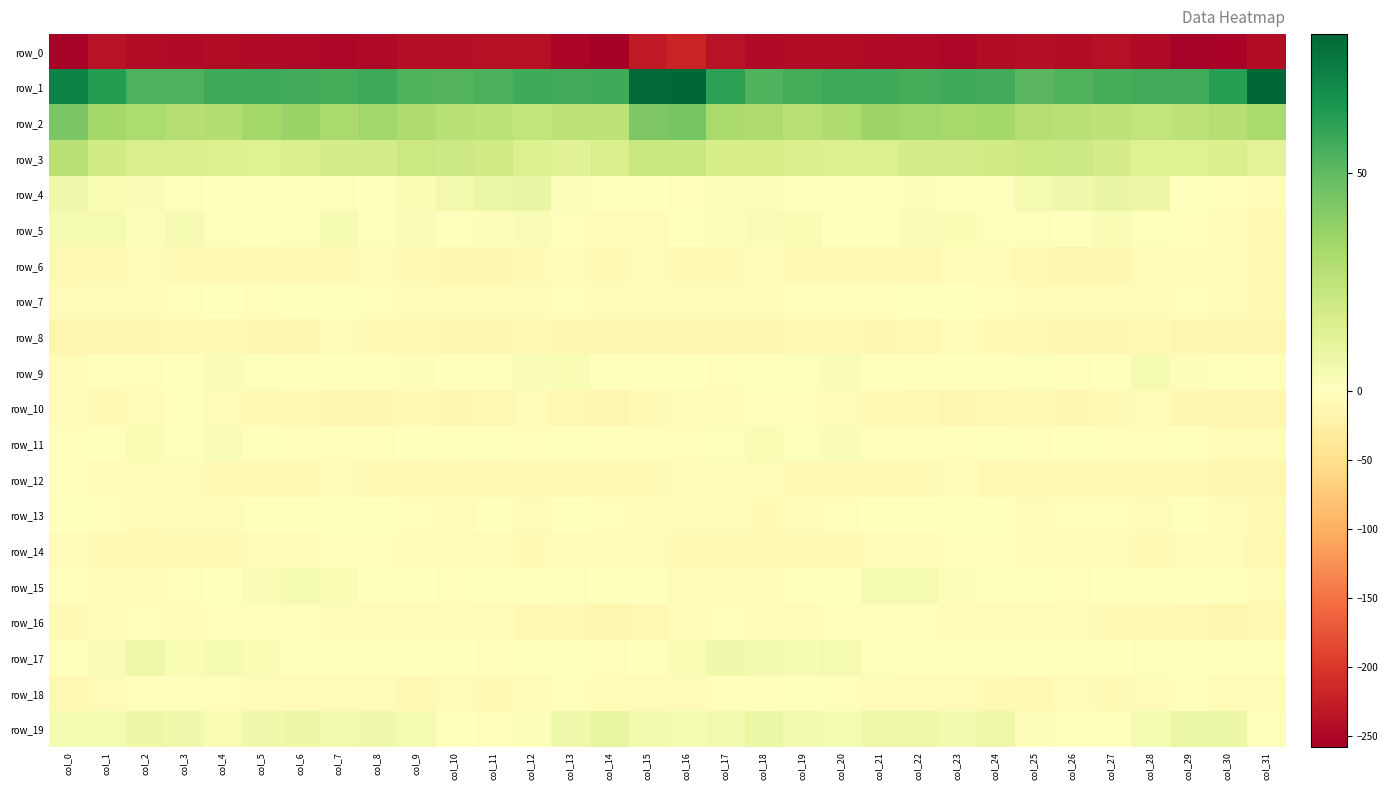

Which series has the largest total across all categories?

row_1